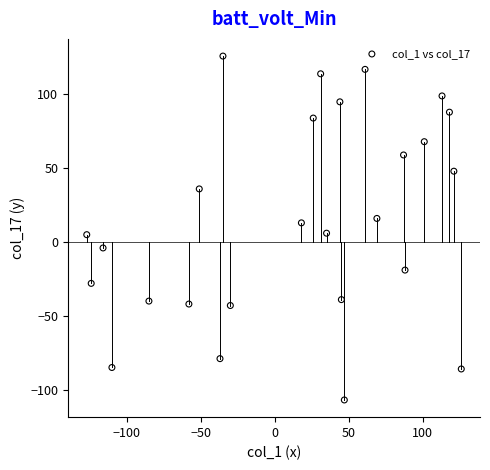

What is the range of X values (max minus min)?

253